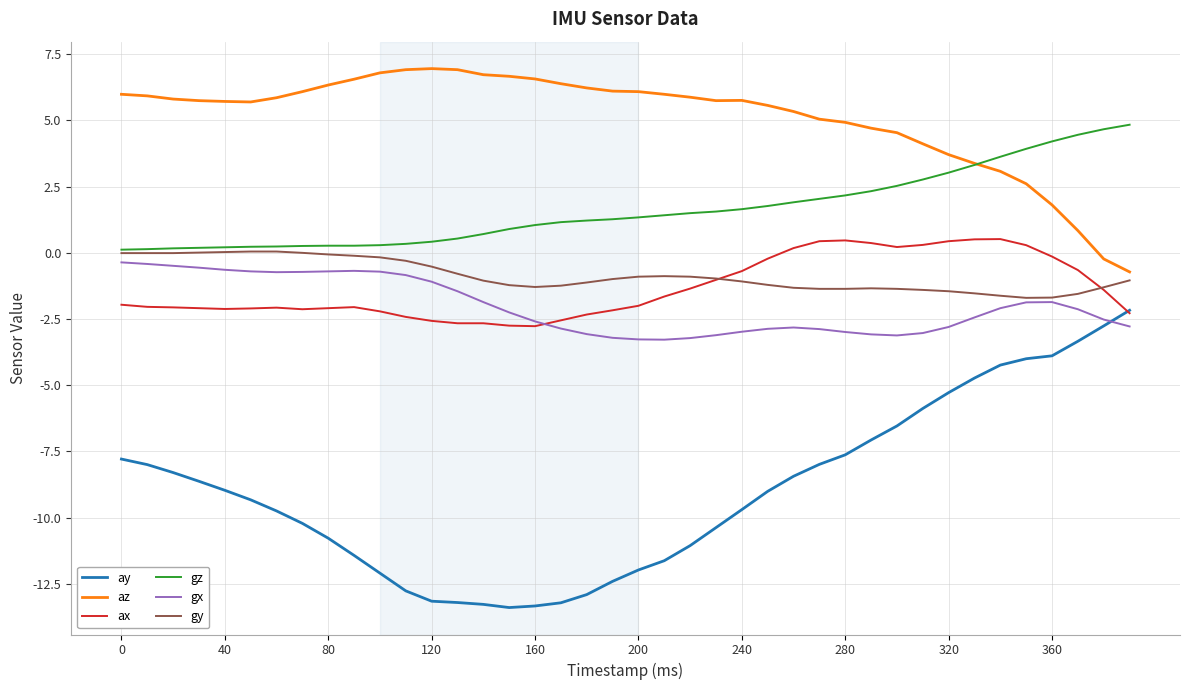

What are all the series names shown in the legend?

ay, az, ax, gz, gx, gy